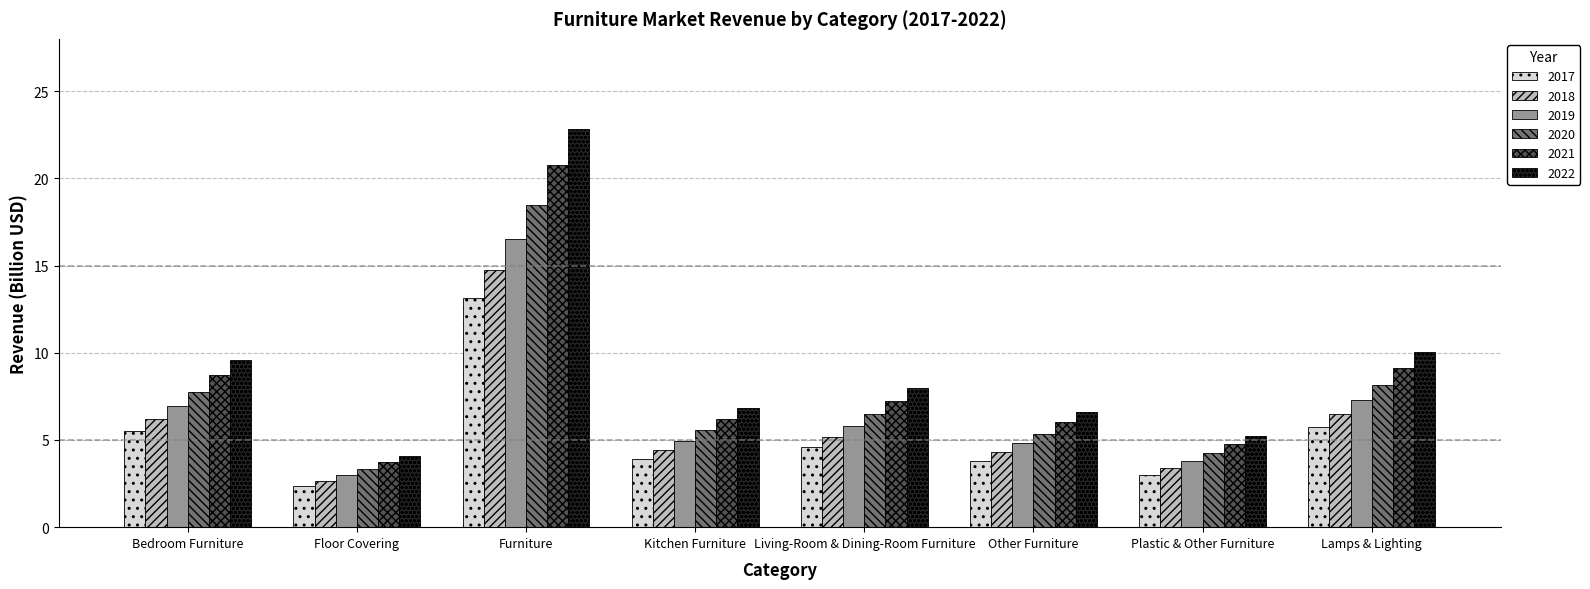

What is the total value across all series at Other Furniture?

30.9